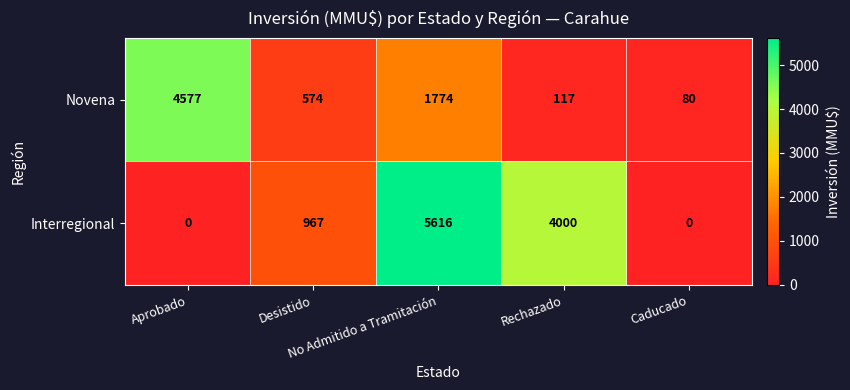

What is the greatest value displayed?

5616